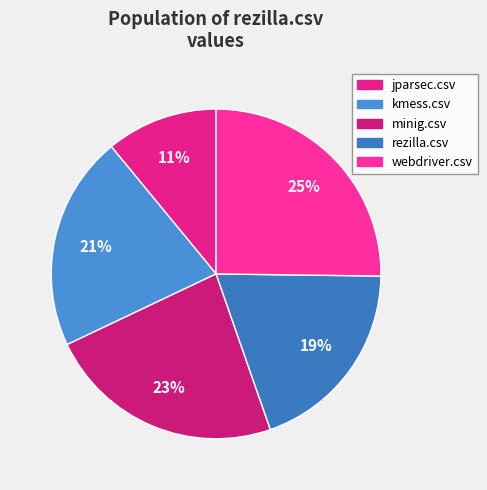

Does any single category account for the majority?

No